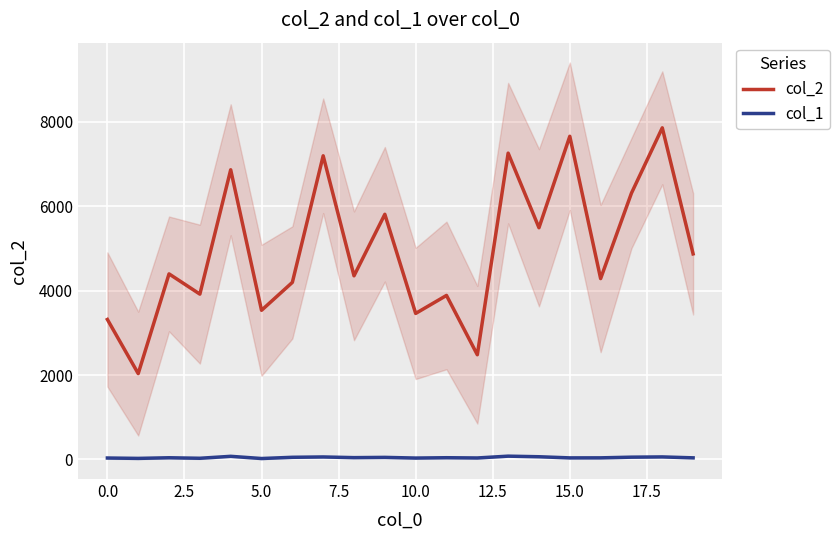

What position from the right is 12?

8